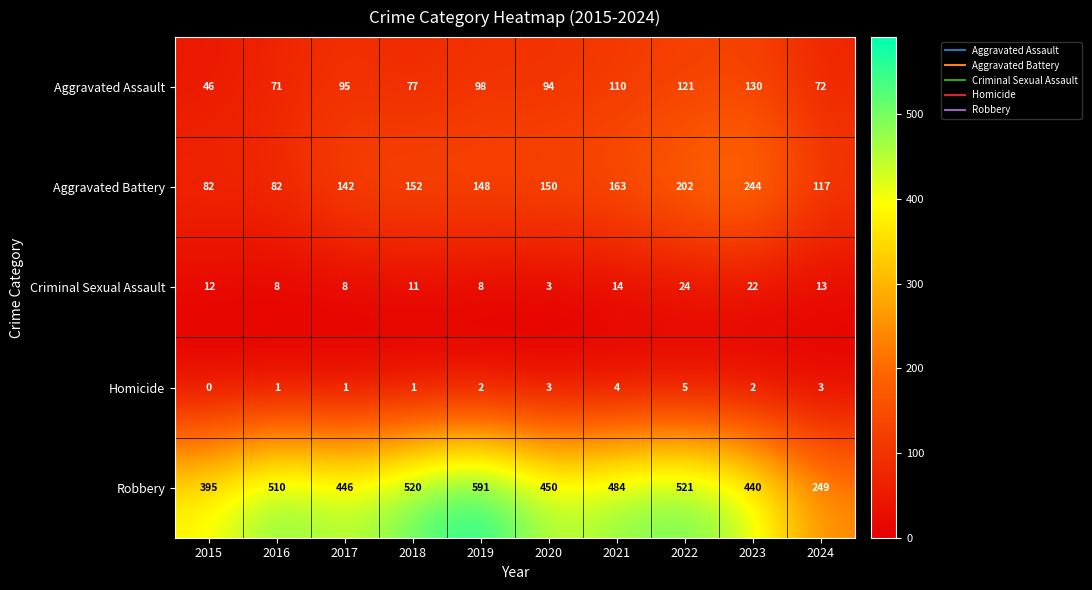

Which series has the widest spread of values?

Robbery